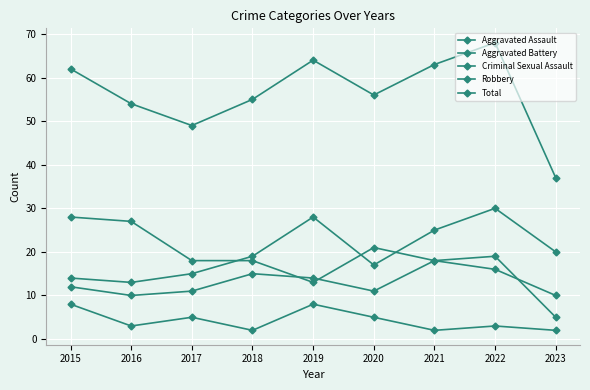

At which category is the sum across all series the highest?

2022